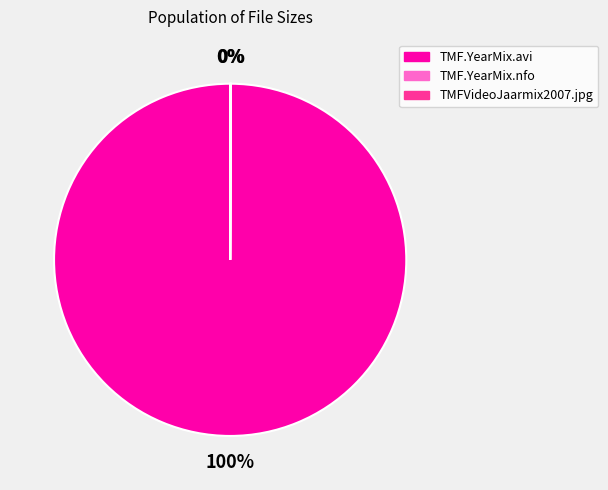

Is it true that TMF.YearMix.avi is 100% of the pie?

True